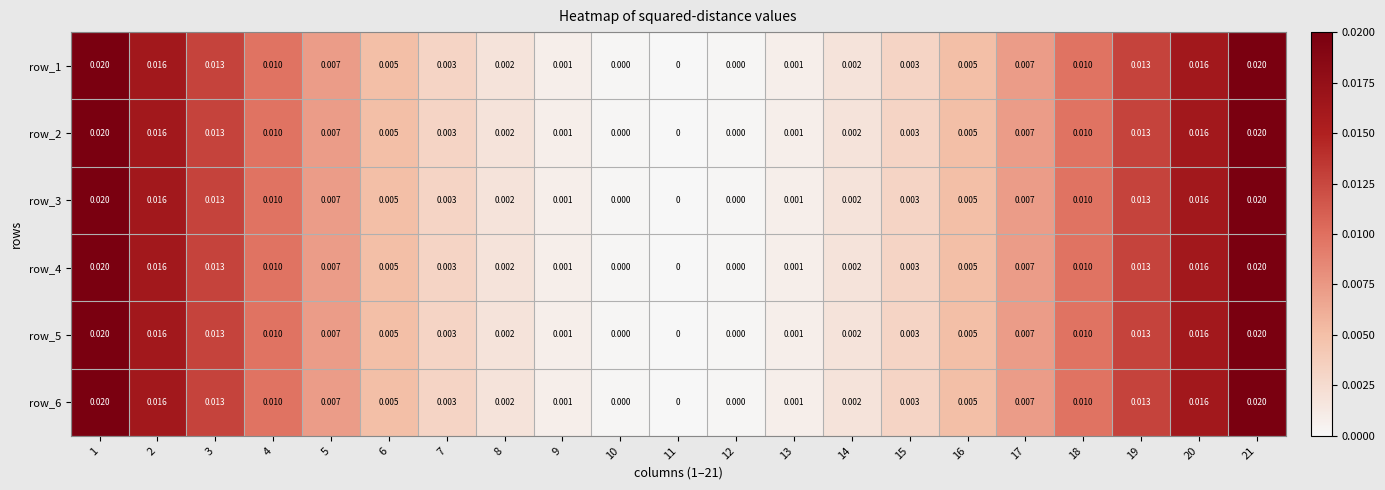

Is the value of row_5 at 13 greater than the value of row_3 at 14?

No